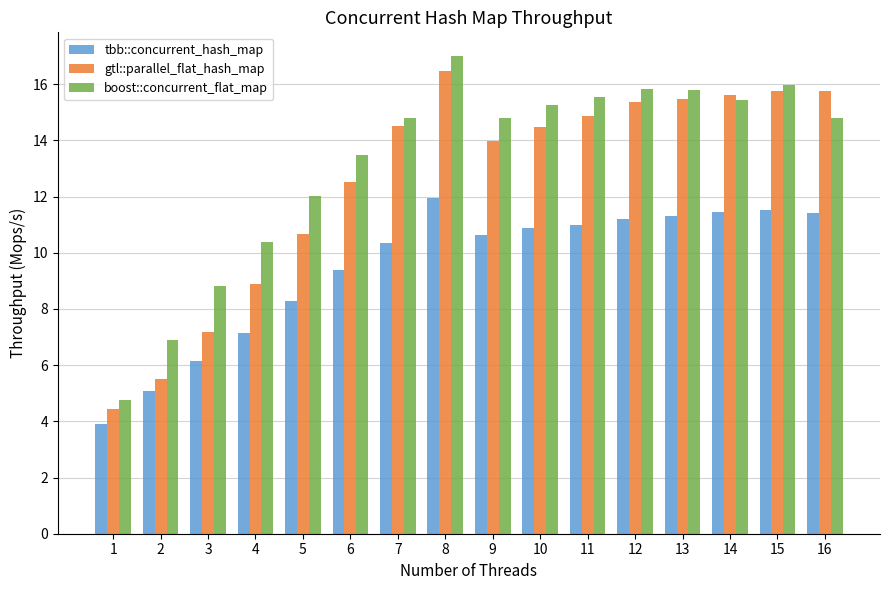

Does the chart contain any negative values?

No